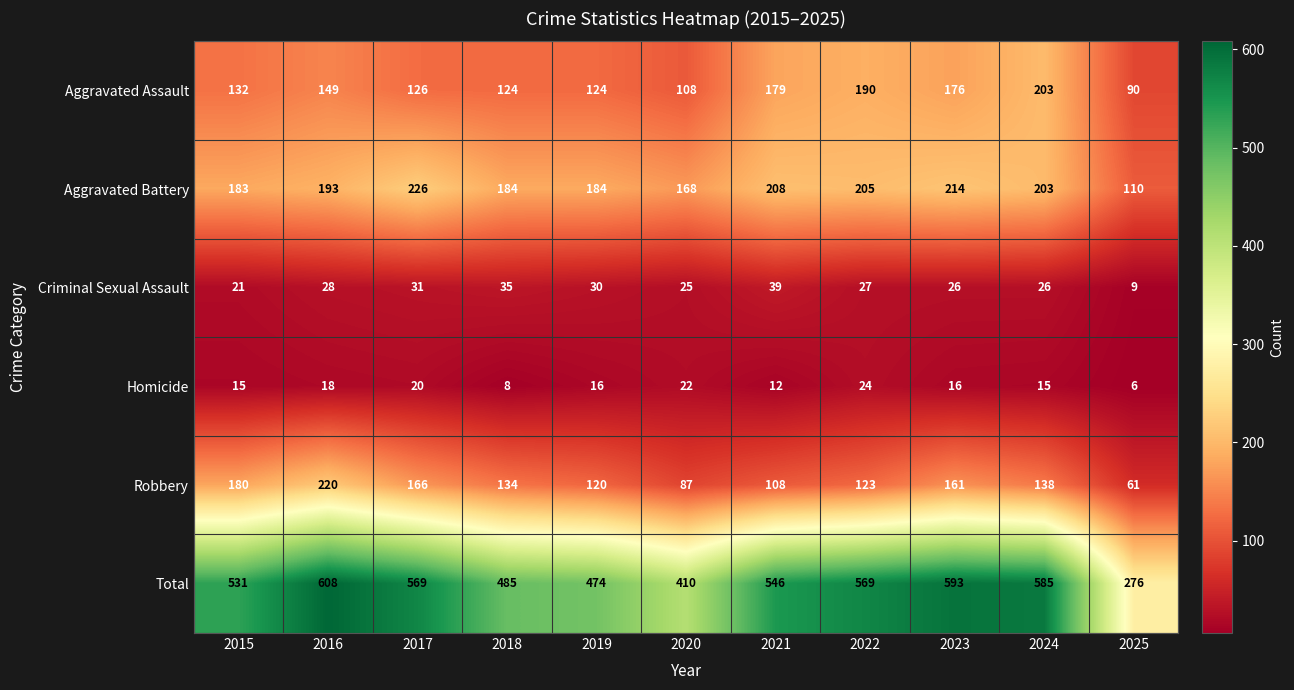

Between 2021 and 2025, which series saw the biggest shift?

Total